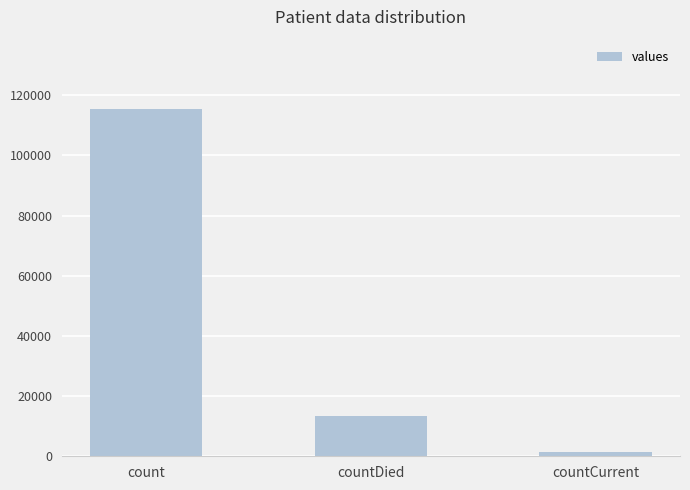

Which category has the lowest value across all series?

countCurrent